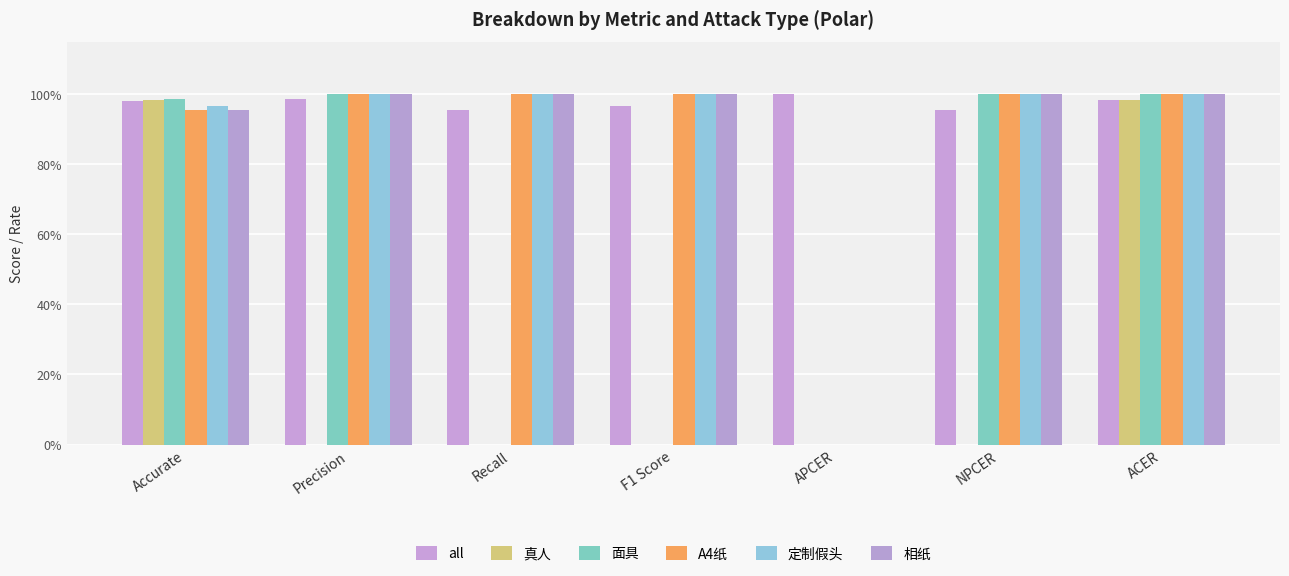

What is the difference between the highest and lowest values at APCER?

1.0